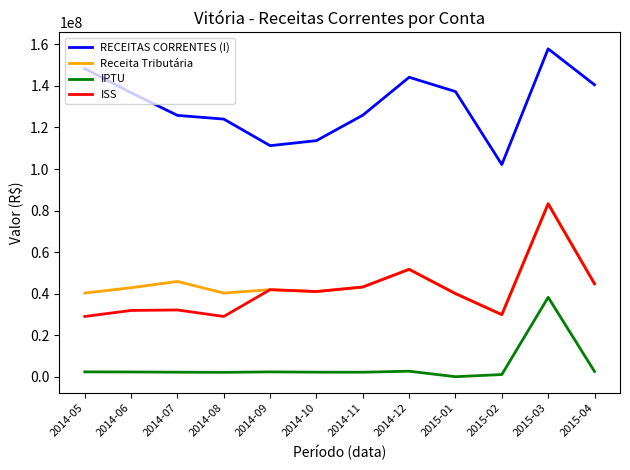

What is the sum of all RECEITAS CORRENTES (I) values?

1567637298.9